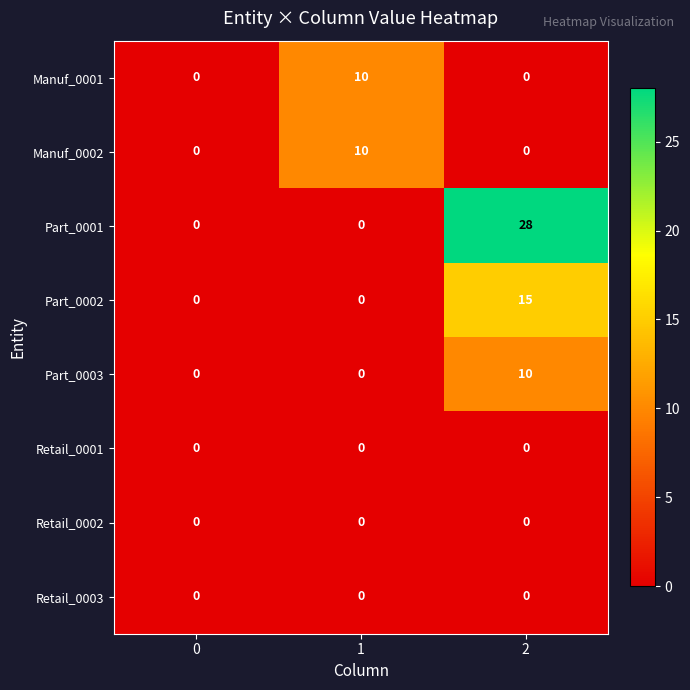

Which series changed the most between 0 and 2?

Part_0001